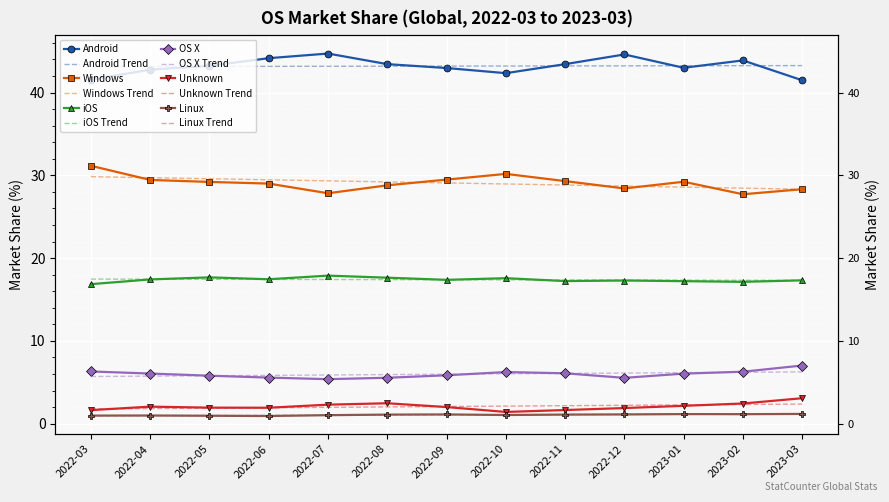

How many series are shown in this chart?

6